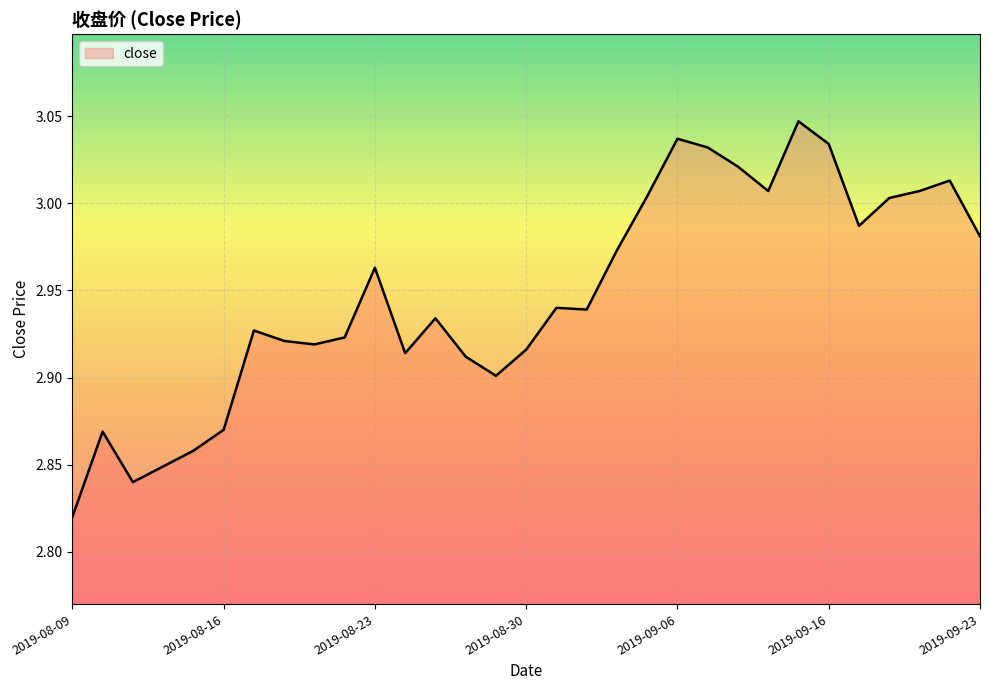

At which category does the chart reach its peak across all series?

24